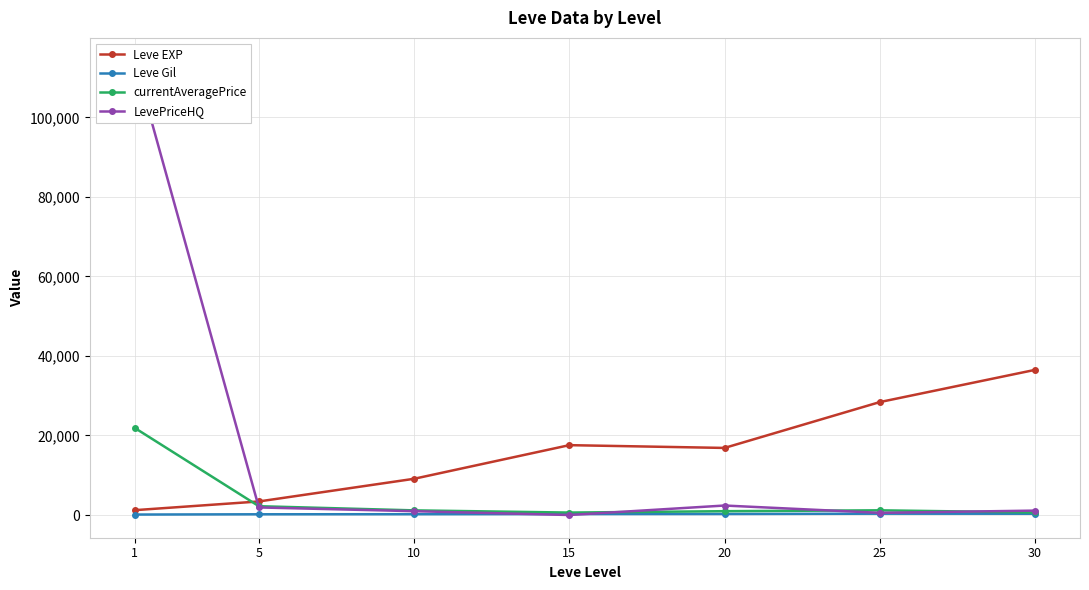

True or false: Leve EXP and Leve Gil cross at least once.

False